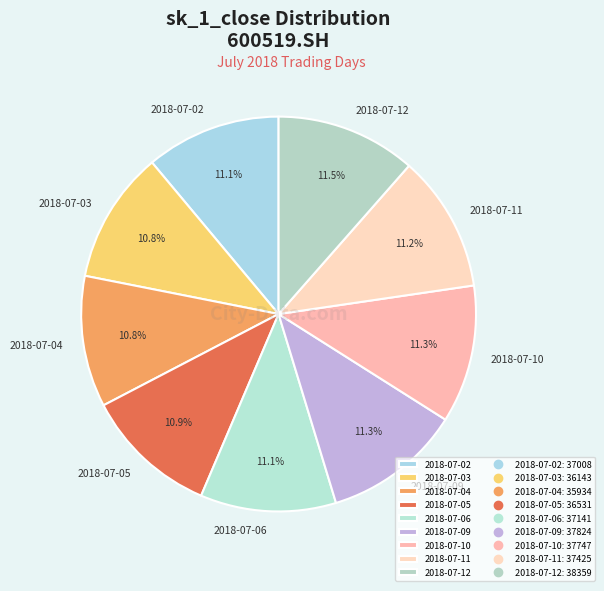

Which has a higher value, 2018-07-03 or 2018-07-12?

2018-07-12